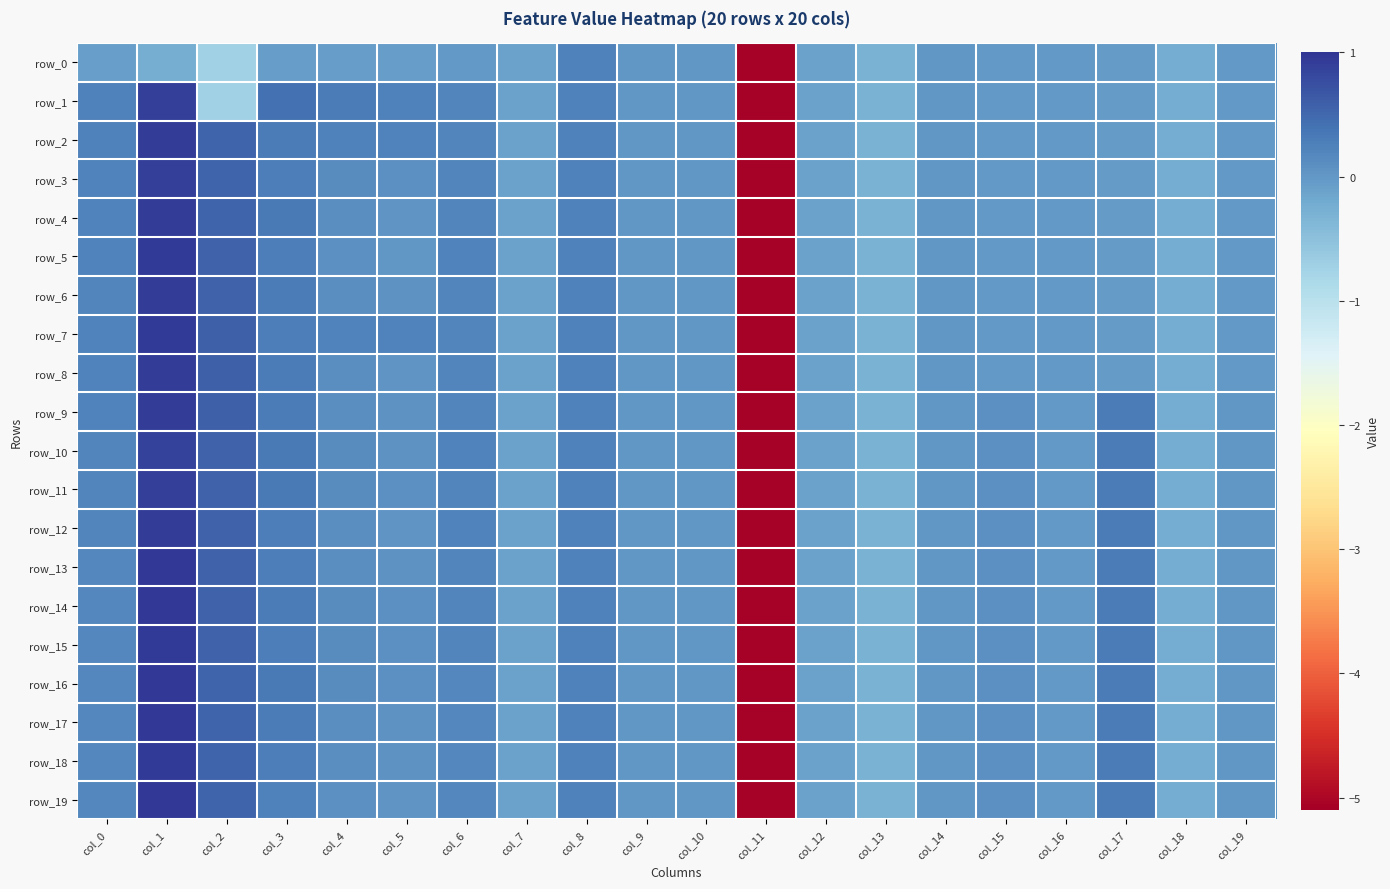

What is the smallest value displayed?

-5.1